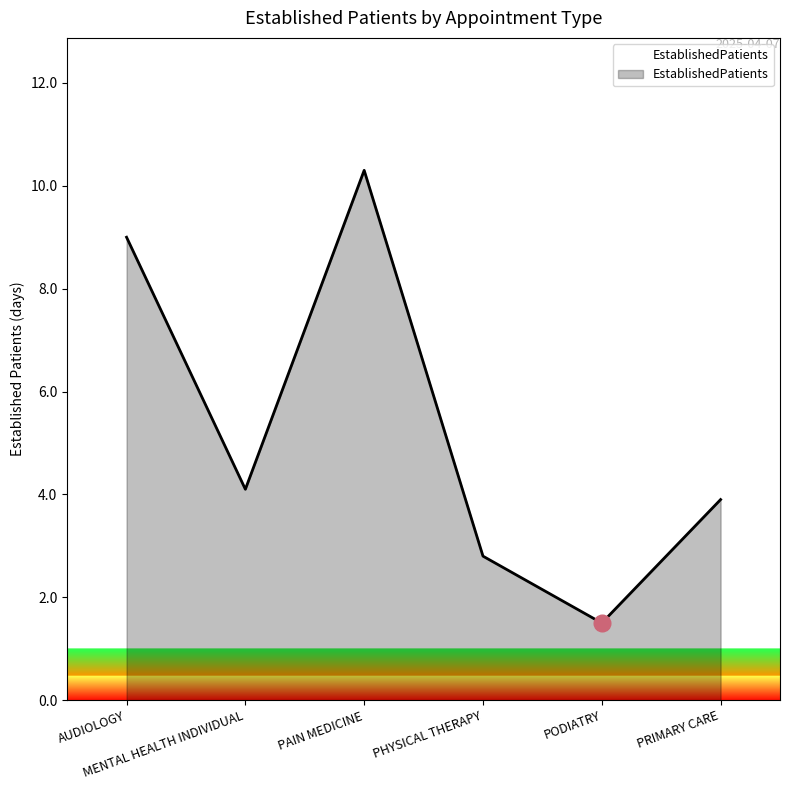

Between PAIN MEDICINE and PODIATRY, which is larger?

PAIN MEDICINE